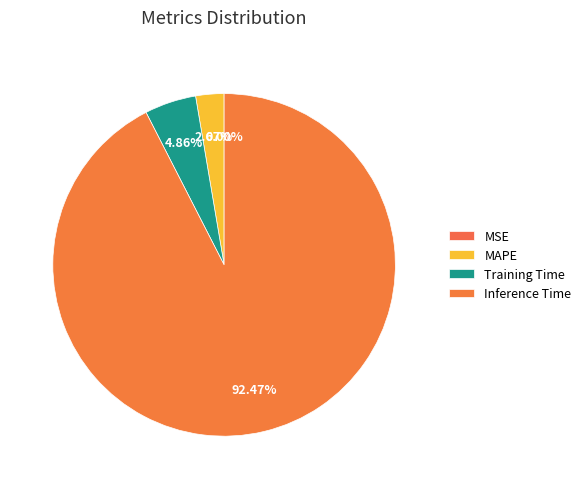

The MSE slice represents 6% of the pie. True or false?

False